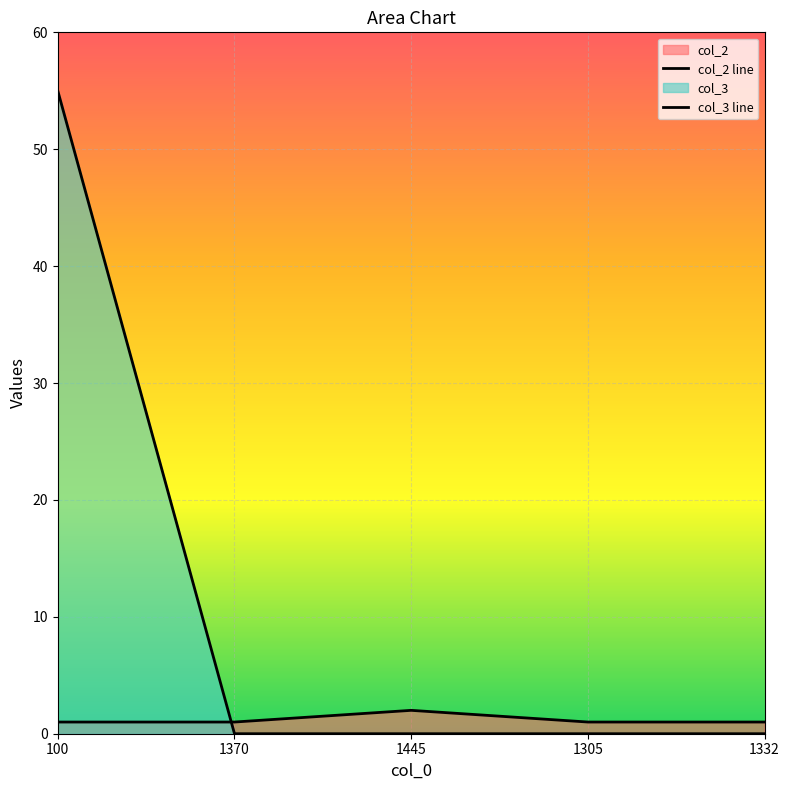

How many lines are shown in the chart?

2